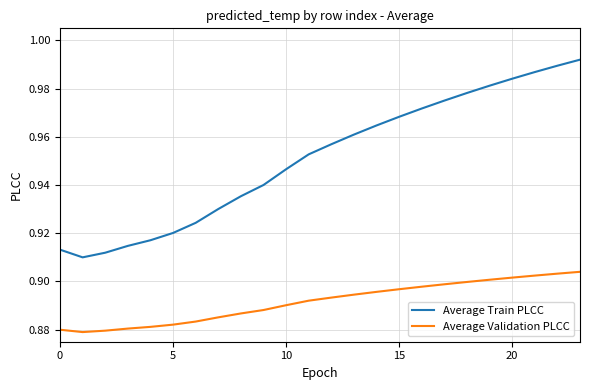

In Average Validation PLCC, how many points are lower than both neighbors (excluding endpoints)?

1